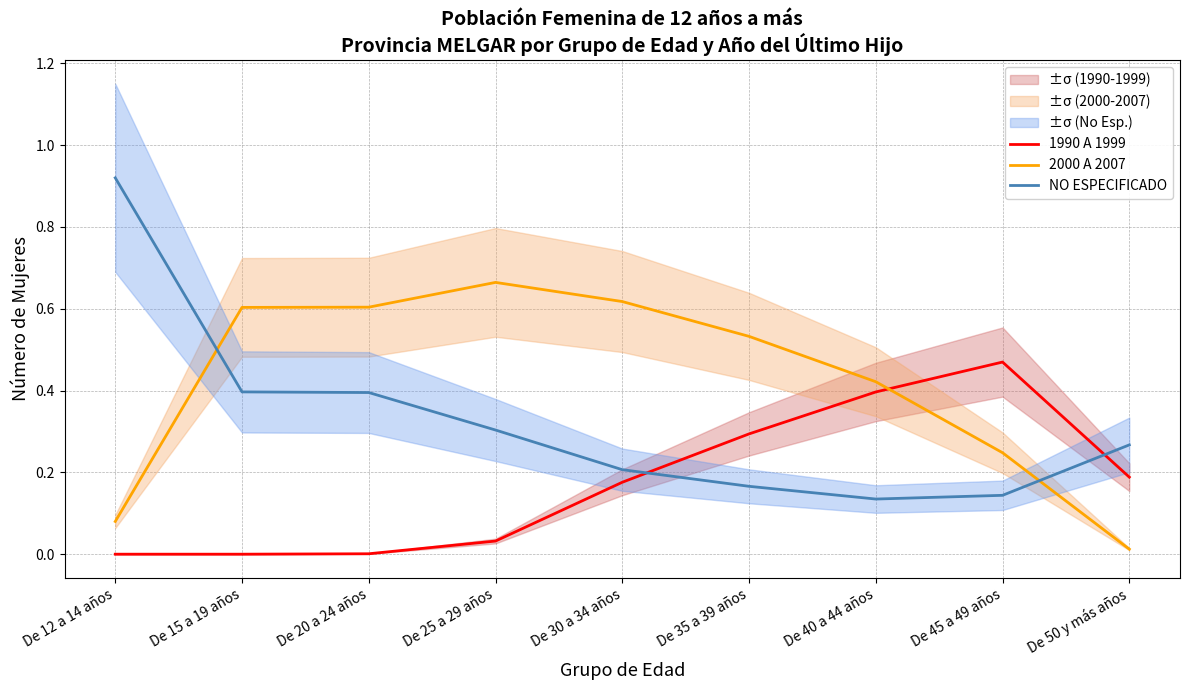

How many distinct data groups are displayed?

3